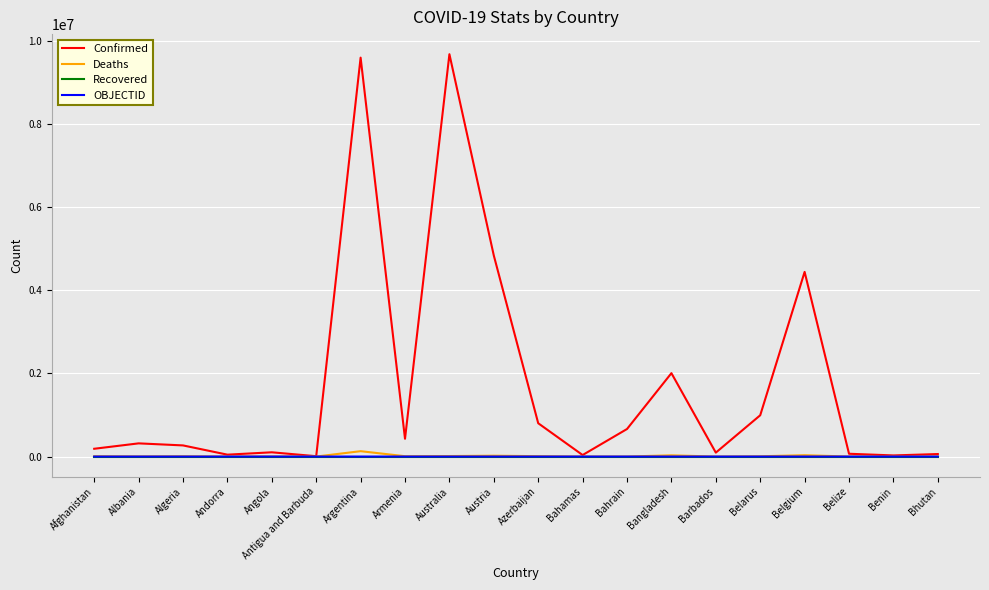

True or false: Deaths has a value of 1917 at Angola.

True